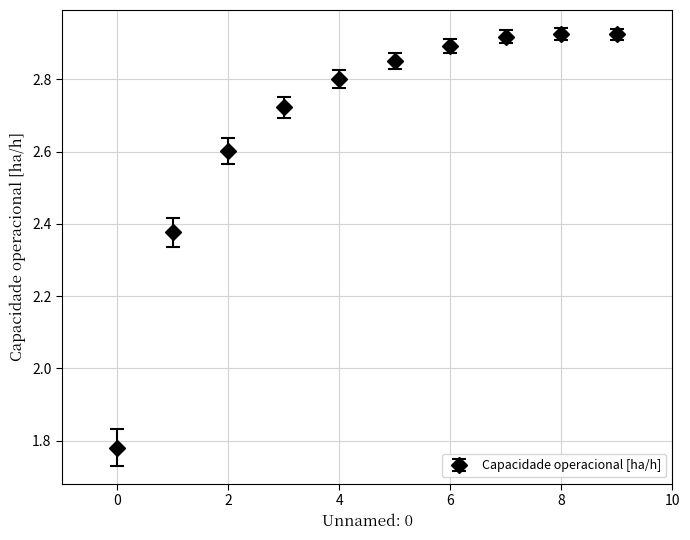

What is the value of the 5th point from the left?

2.8